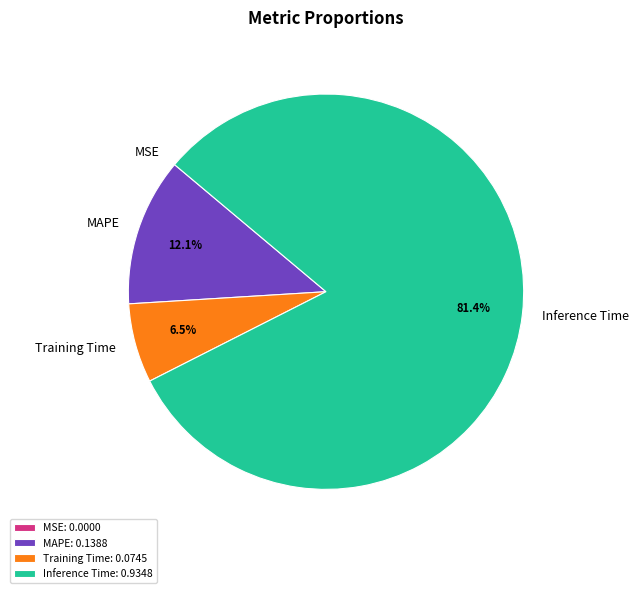

Is there a majority slice in this chart?

Yes